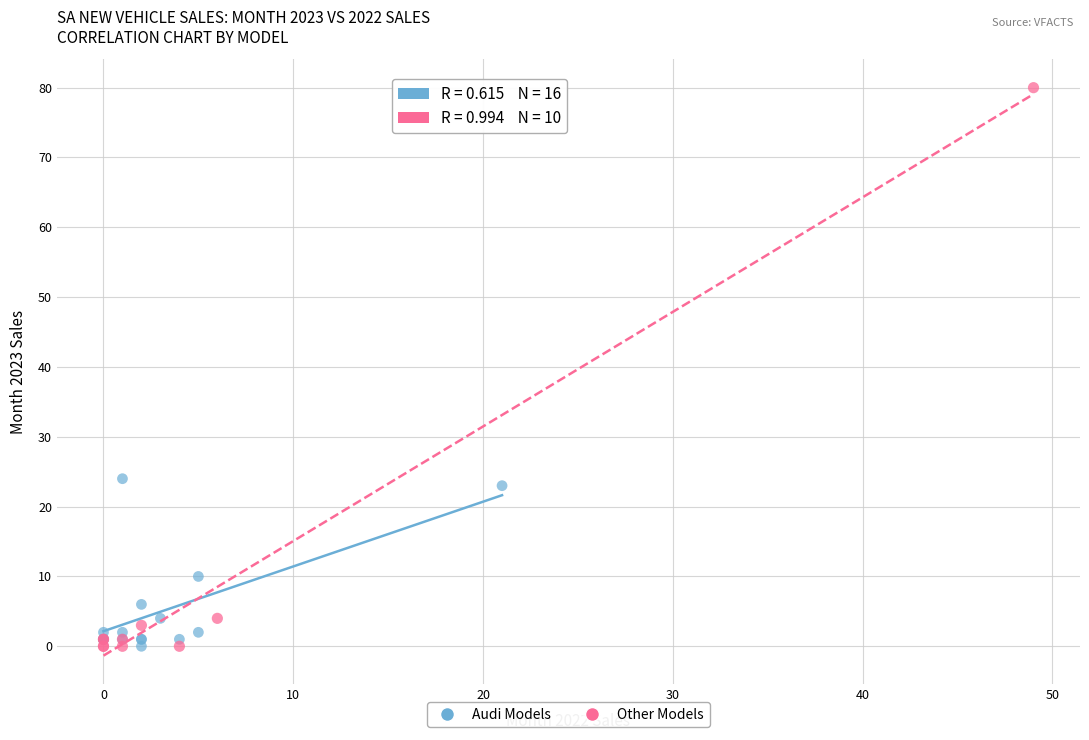

Which series reaches the maximum Y coordinate?

Other Models